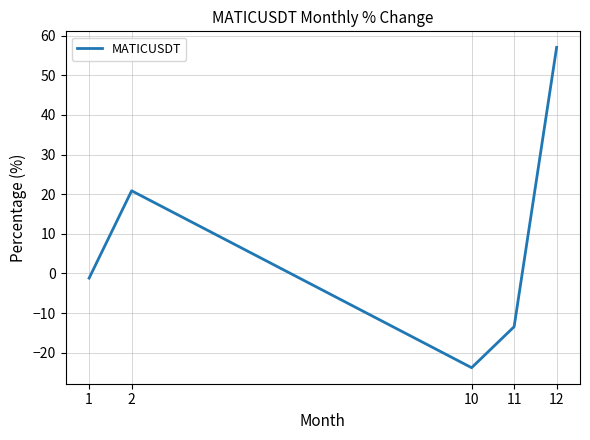

How many distinct data groups are displayed?

1